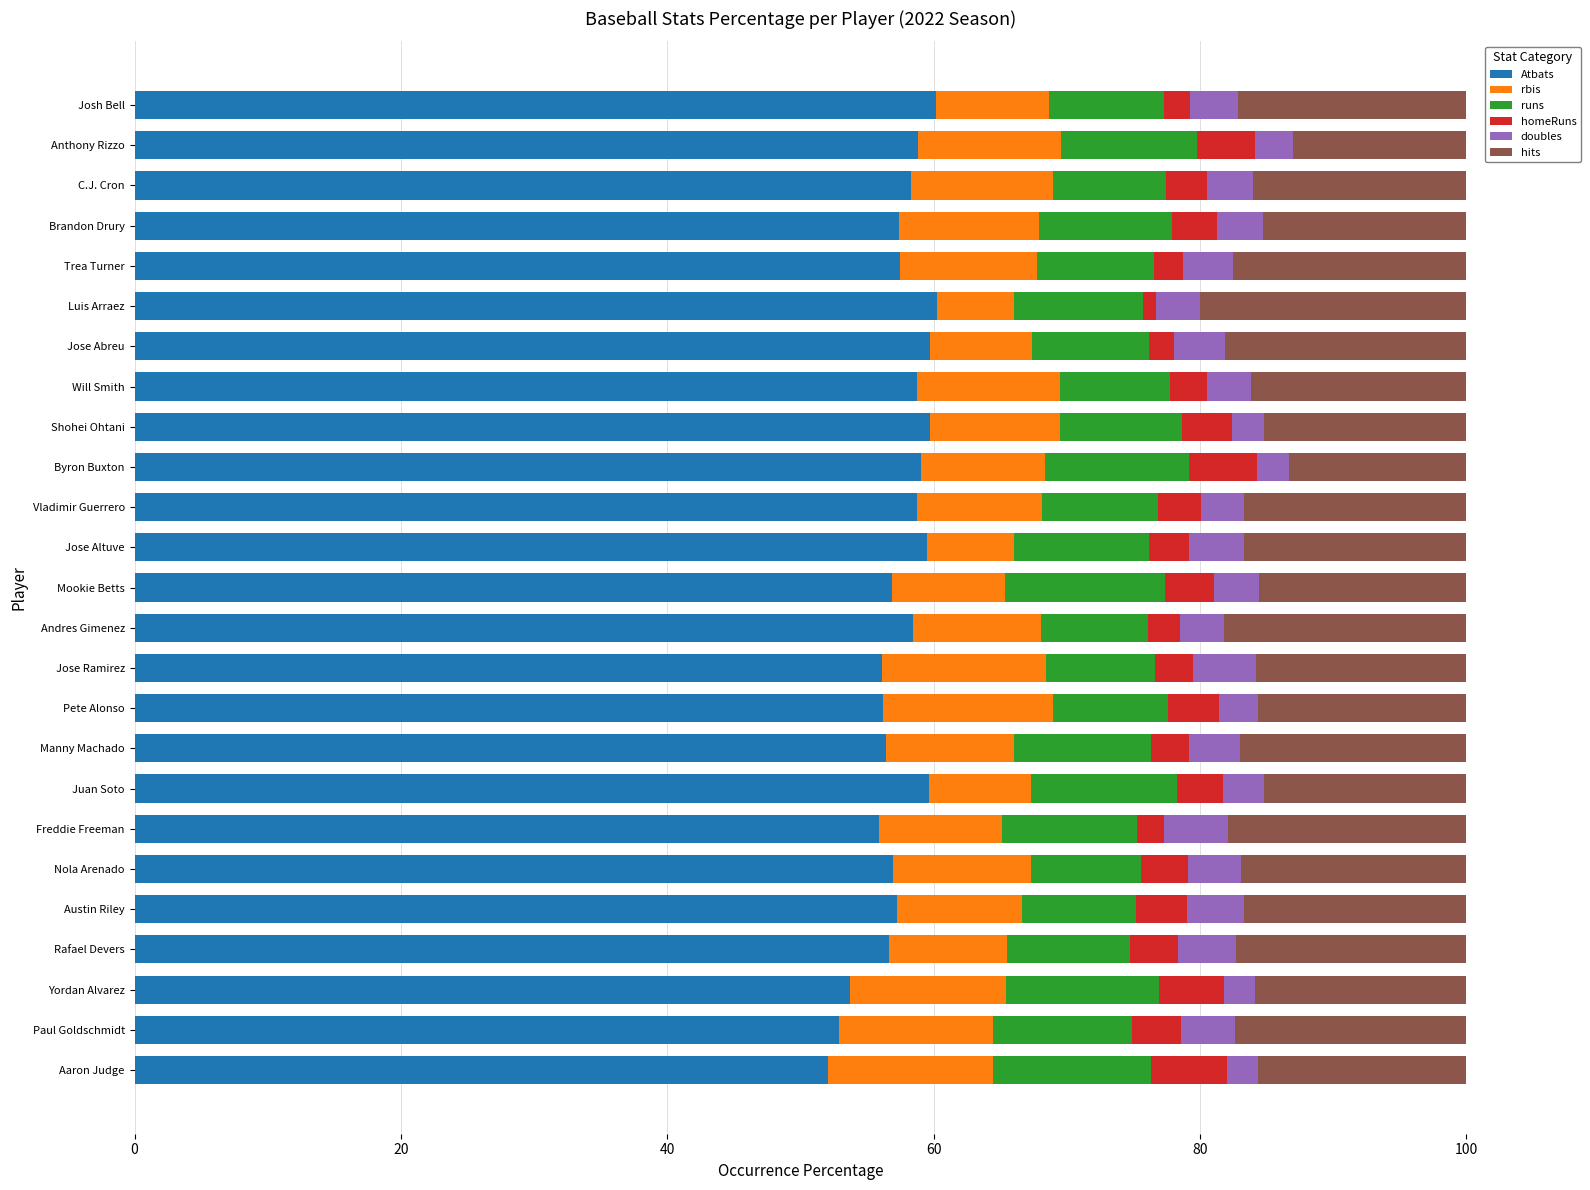

The Atbats series shows 18.0 at Jose Abreu. True or false?

False